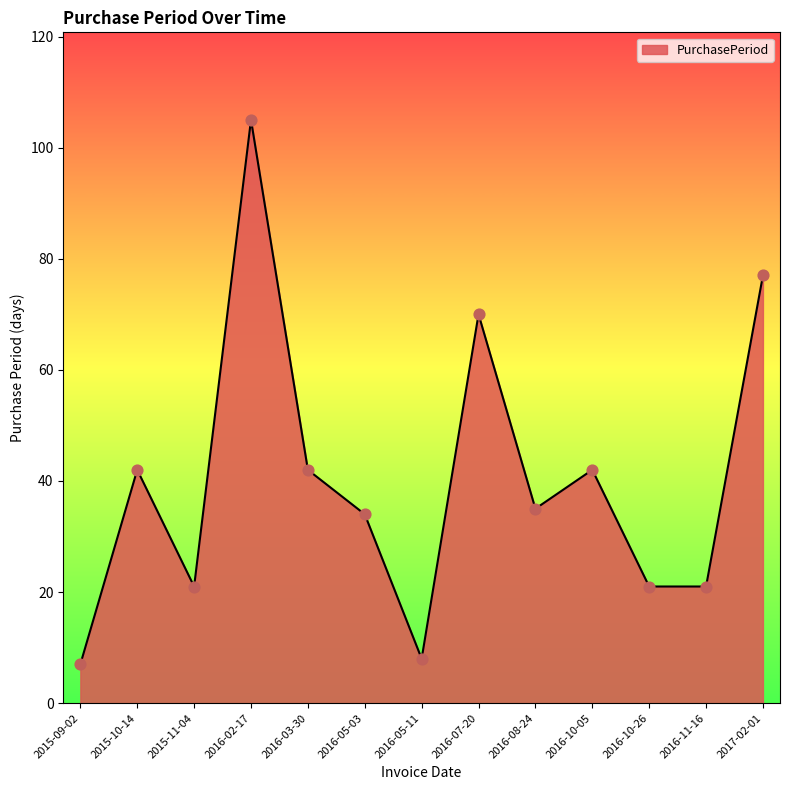

Between 2016-03-30 and 2016-11-16, which is larger?

2016-03-30